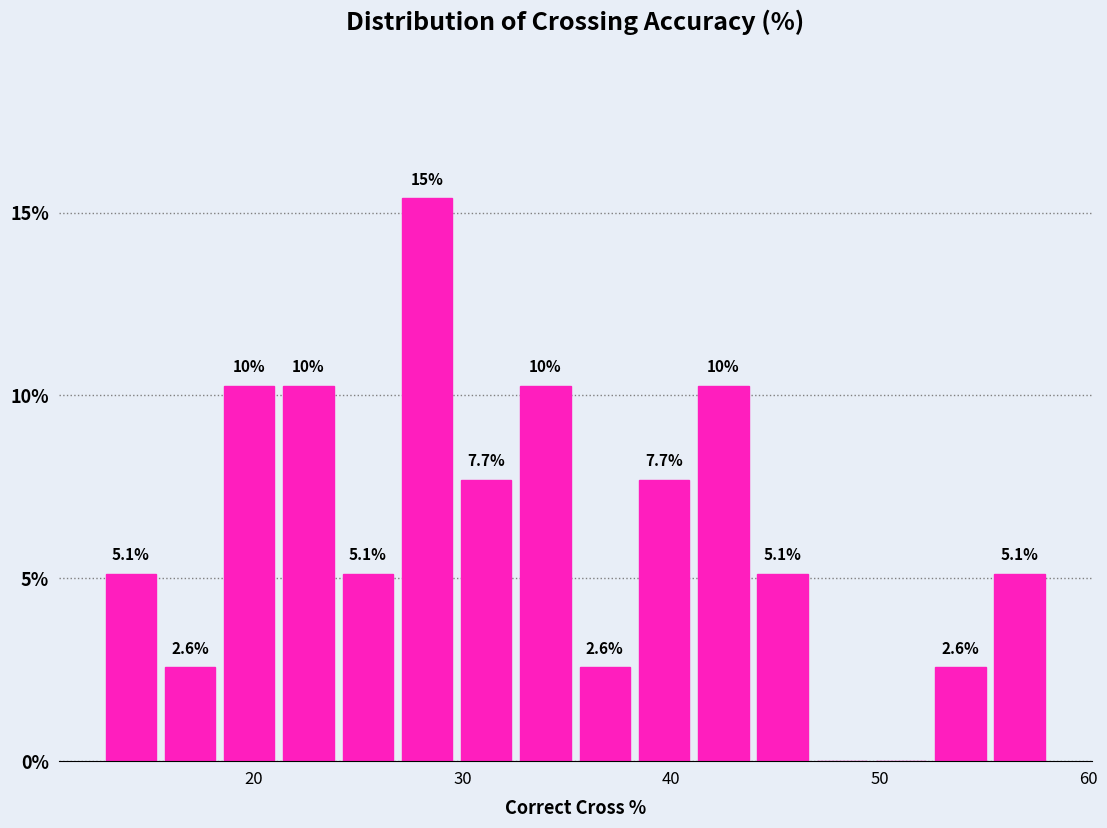

Around what value on the x-axis is the tallest bar? Give the approximate position of its centre, as read against the axis.

28